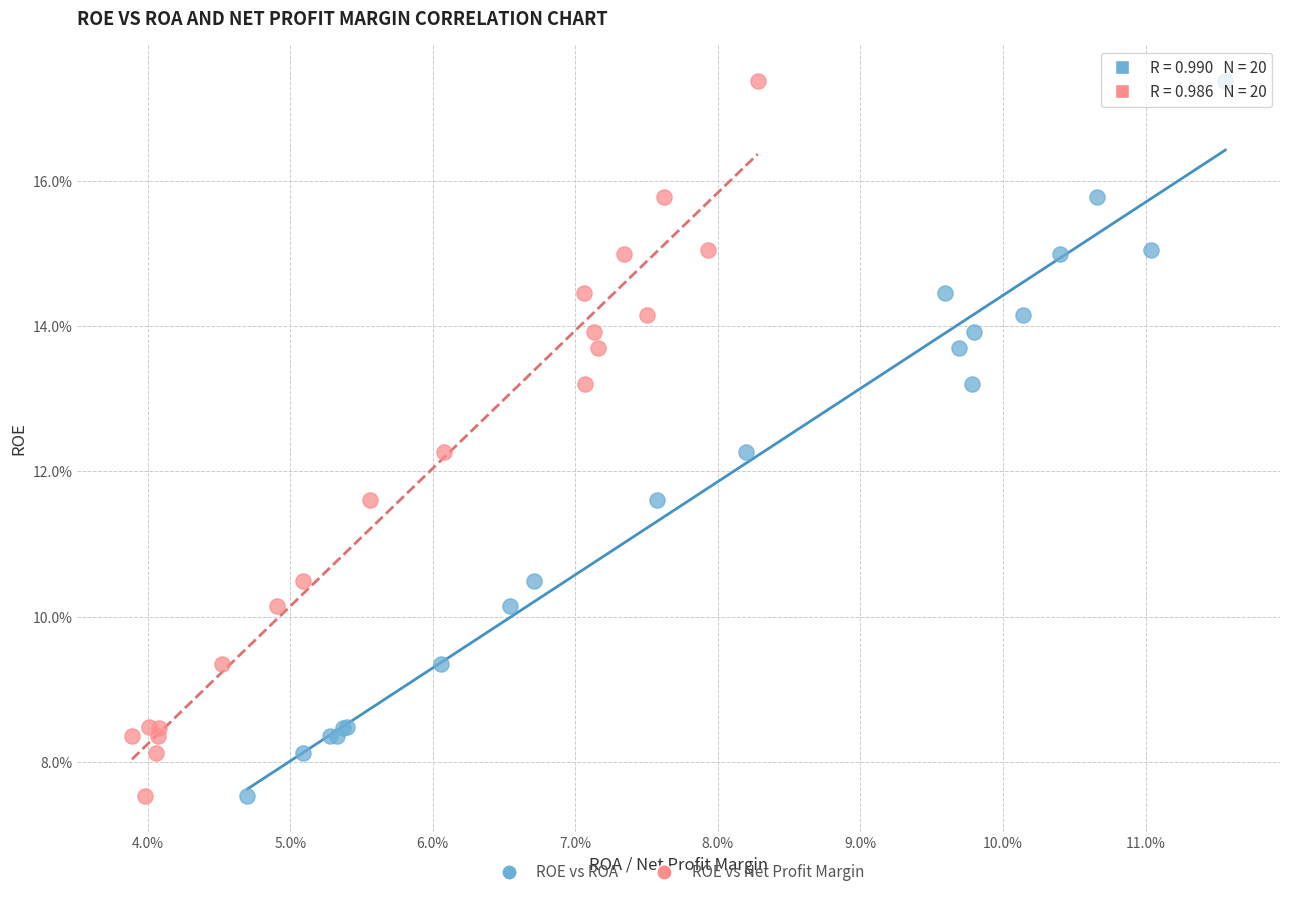

What are all the series names shown in the legend?

ROE vs ROA, ROE vs Net Profit Margin